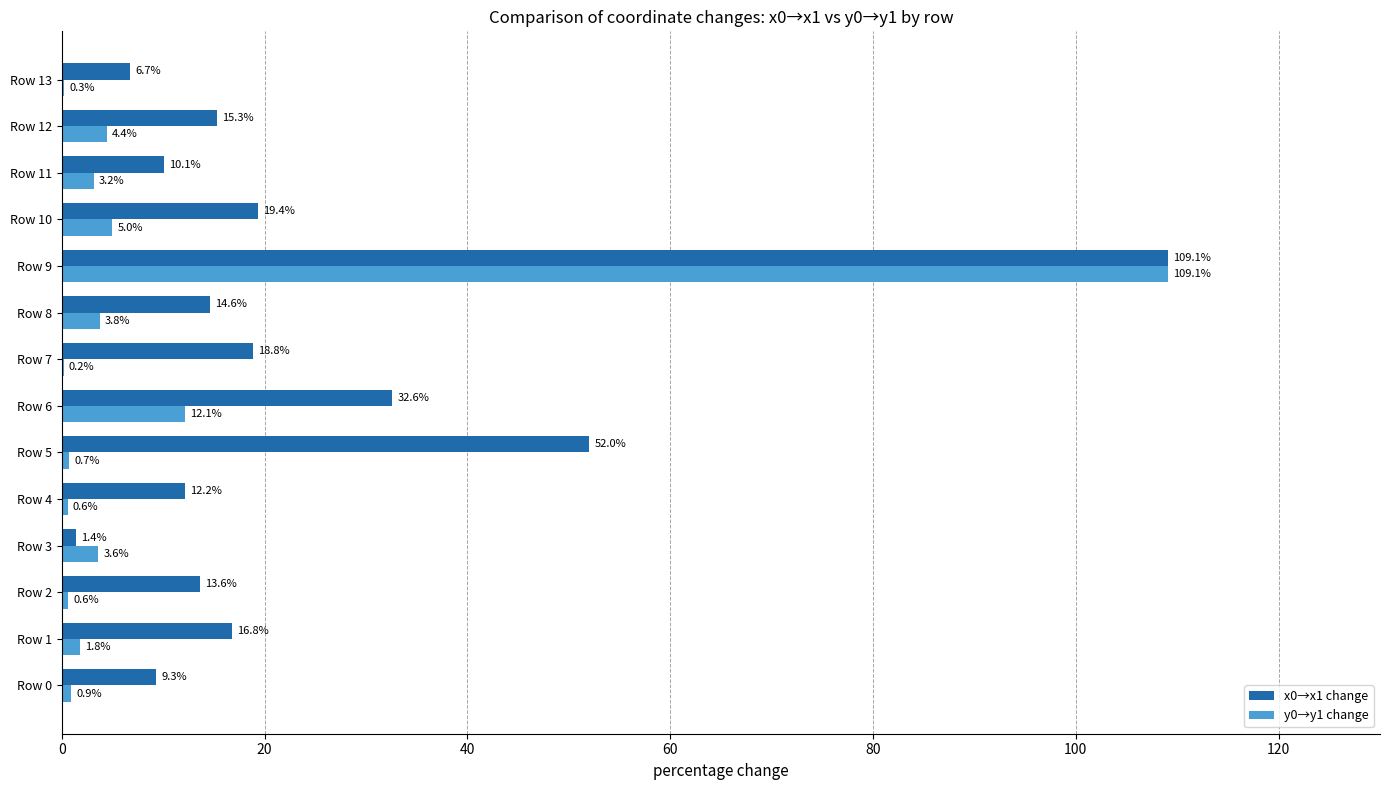

Count the number of categories in the chart.

14